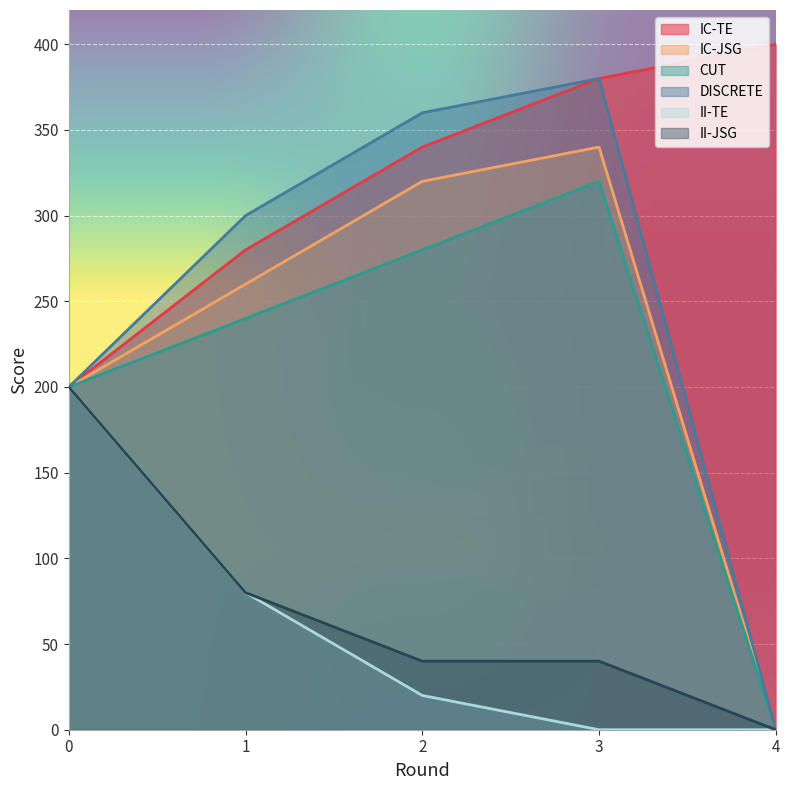

Reading left to right, transcribe all the data shown in this chart.

IC-TE: 0=200	1=280	2=340	3=380	4=400
IC-JSG: 0=200	1=260	2=320	3=340	4=0
CUT: 0=200	1=240	2=280	3=320	4=0
DISCRETE: 0=200	1=300	2=360	3=380	4=0
II-TE: 0=200	1=80	2=20	3=0	4=0
II-JSG: 0=200	1=80	2=40	3=40	4=0